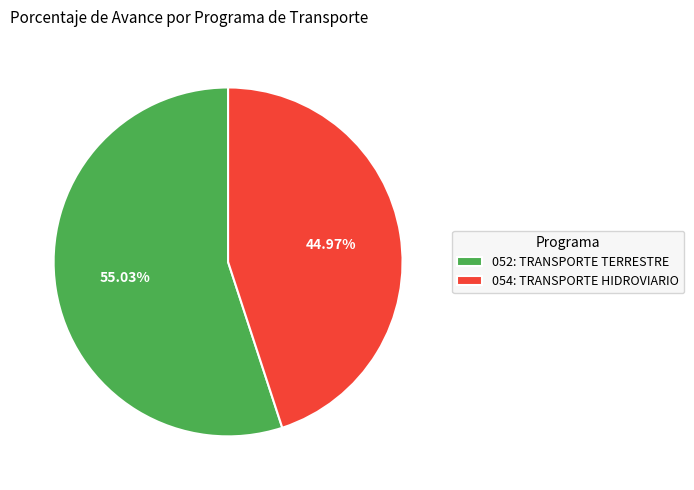

True or false: 052: TRANSPORTE TERRESTRE accounts for 50% of the total.

False